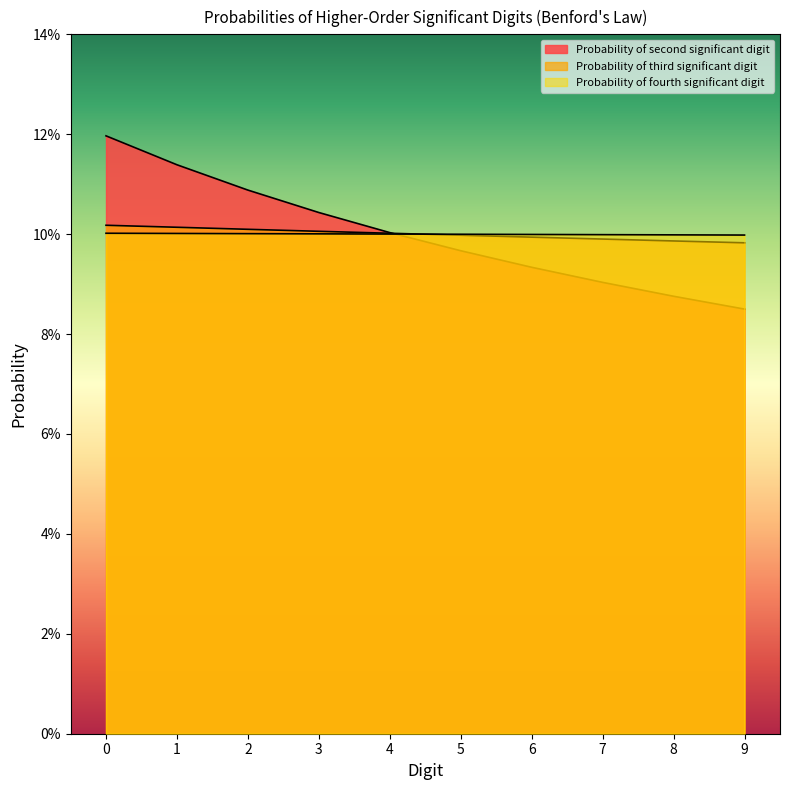

True or false: Probability of second significant digit has more than 1 points higher than both neighbors.

False